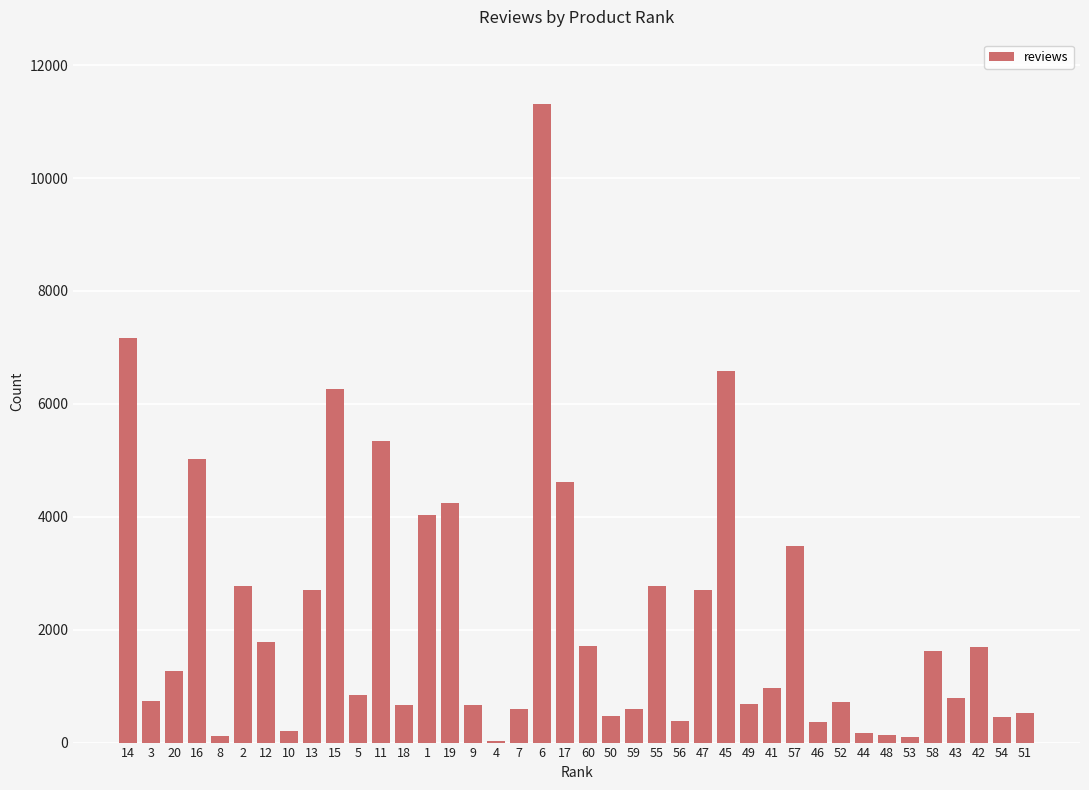

The value at 42 is 1700. True or false?

True